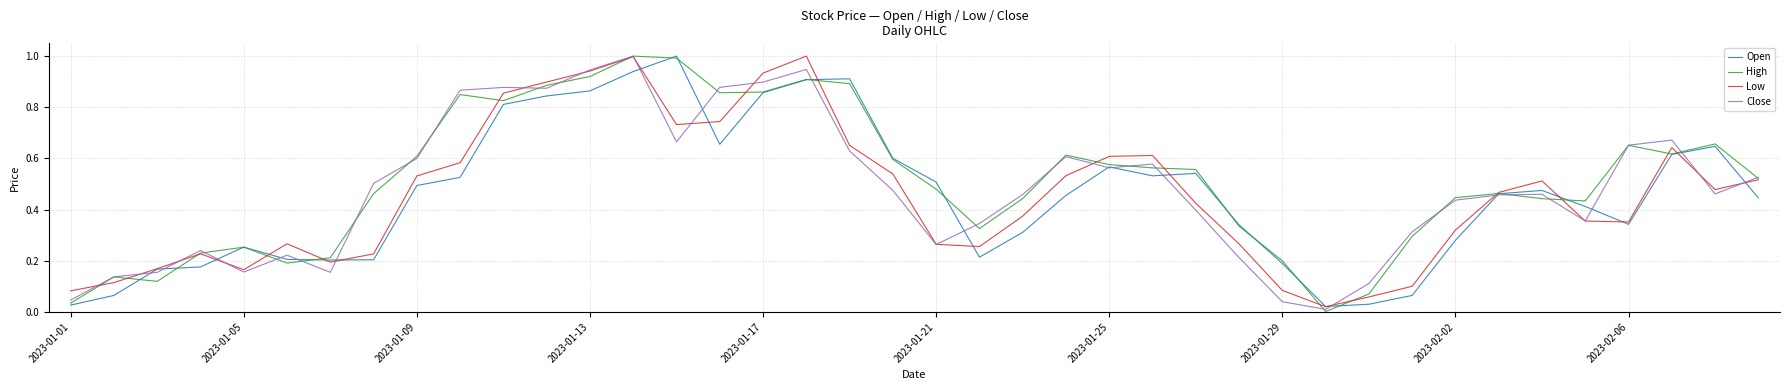

What is the greatest value displayed?

1.0